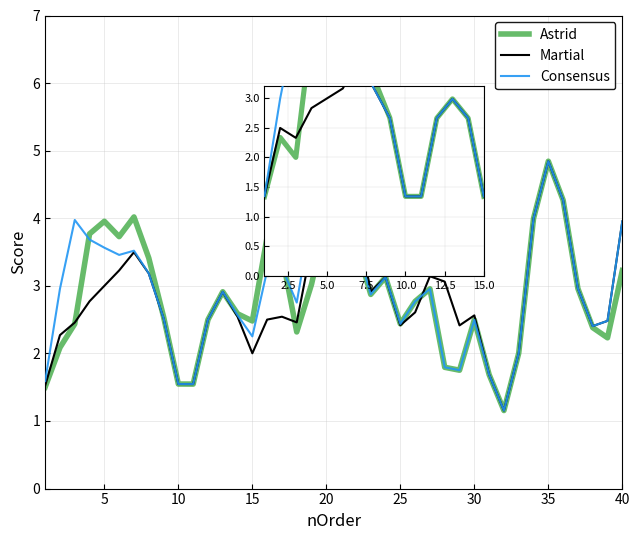

What is the difference between the maximum and minimum values in the Martial series?

3.7